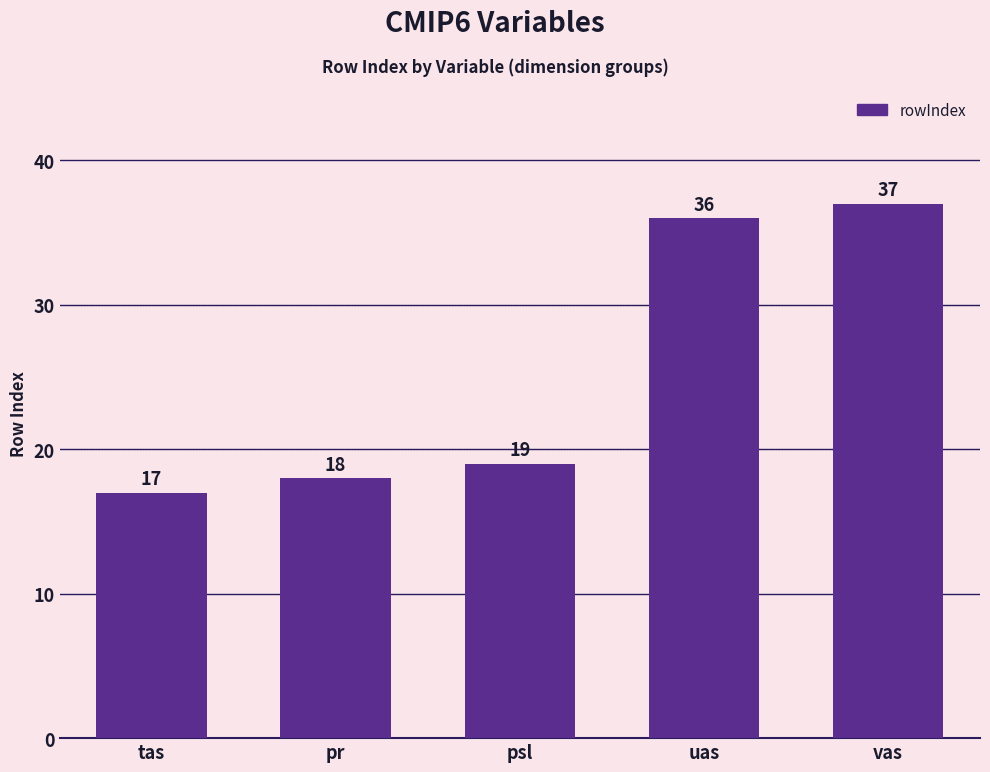

What is the approximate value at uas, to the nearest 5?

35